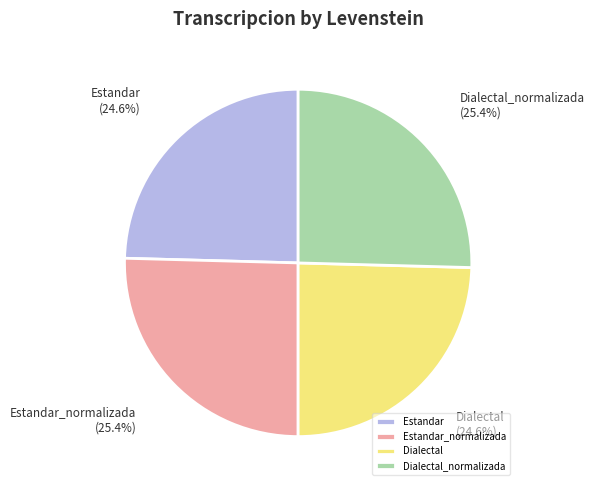

How many slices are in this pie chart?

4